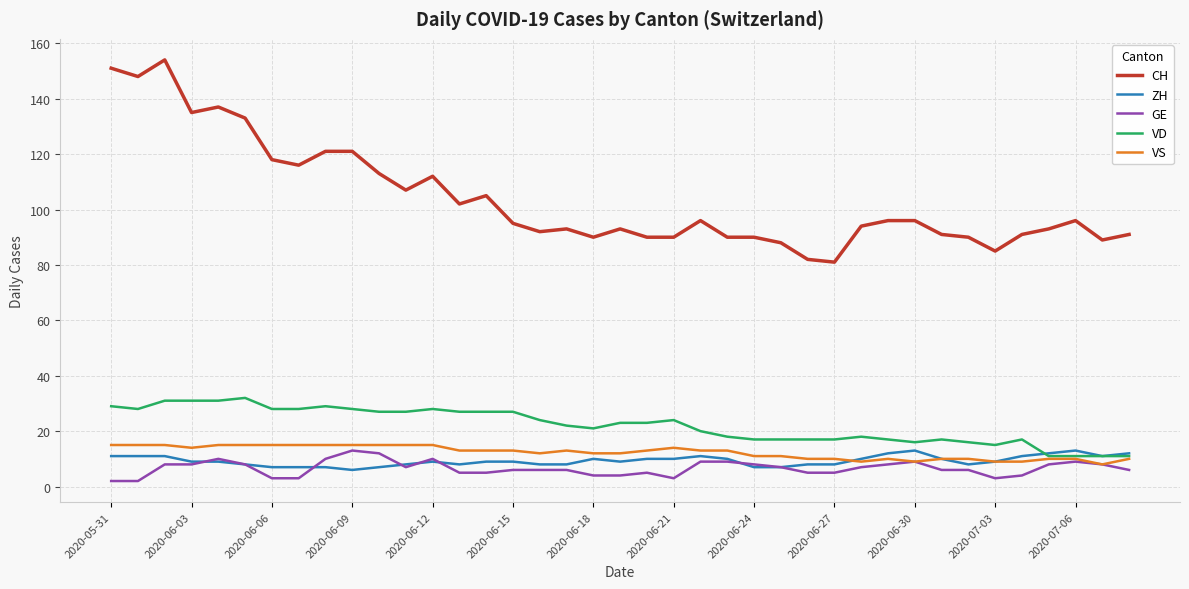

Count the number of data series in this chart.

5